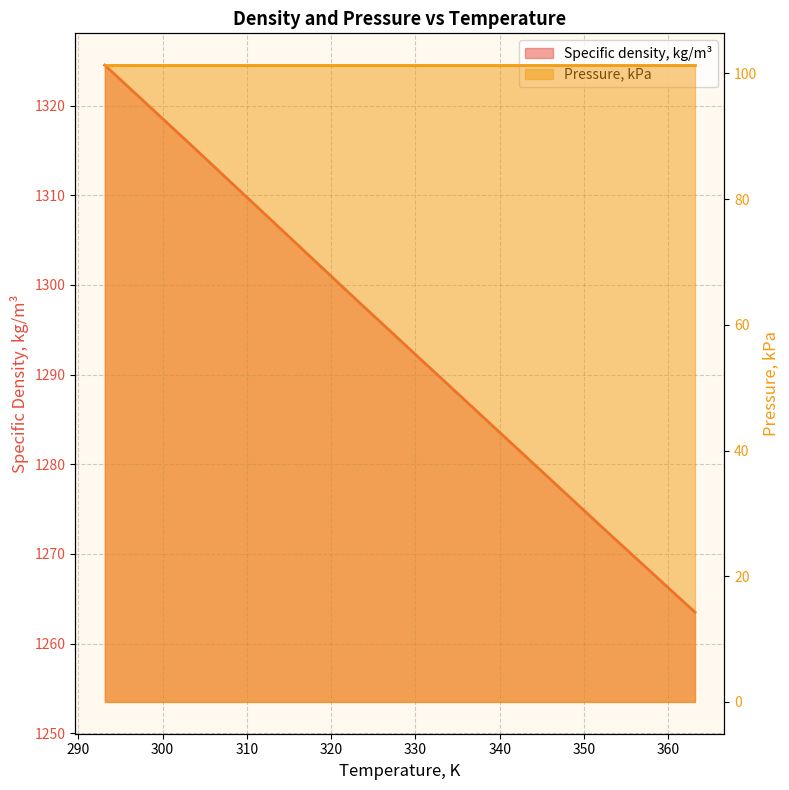

Rank the categories by value from highest to lowest.

293.15, 303.15, 313.15, 323.15, 333.15, 343.15, 353.15, 363.15